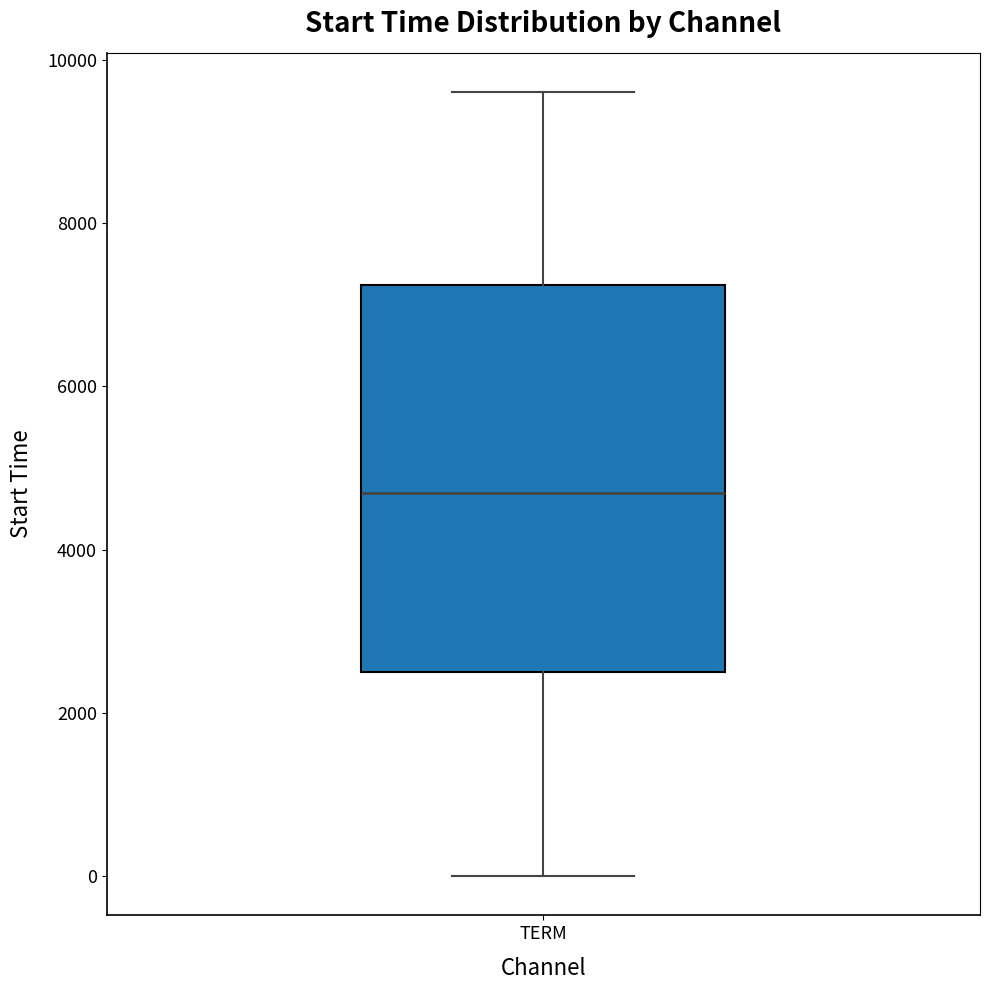

Transcribe this box plot: give where the median line is, the range the box spans, and where the two whiskers end, as read against the y-axis. The values are not printed on the chart, so give them approximately, as read against the axis.

median 4600, box 2600 to 7200, whiskers 0 to 9600